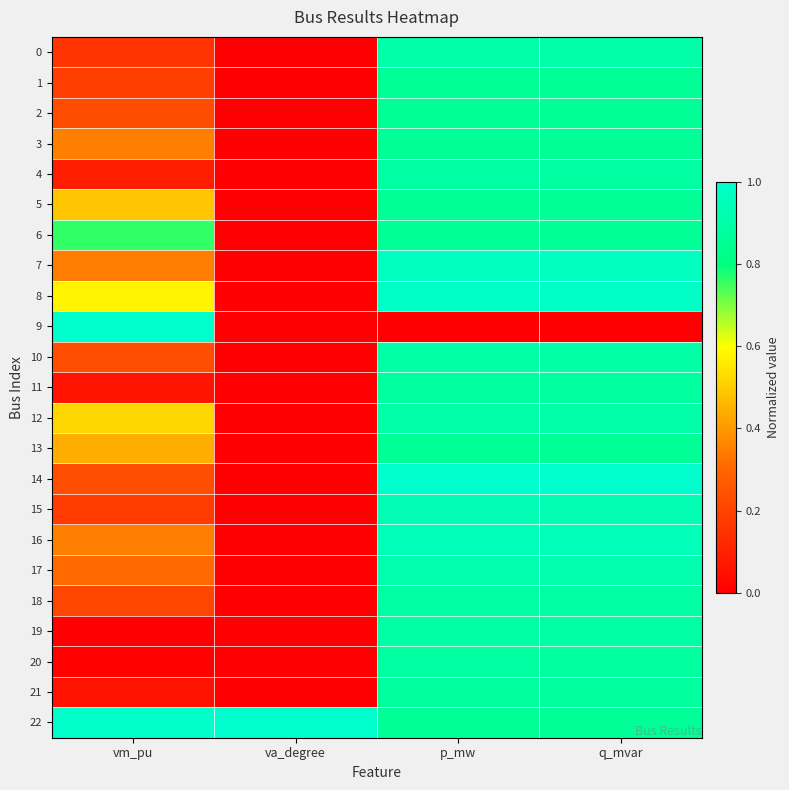

What is the difference between the highest and lowest values at va_degree?

1.0